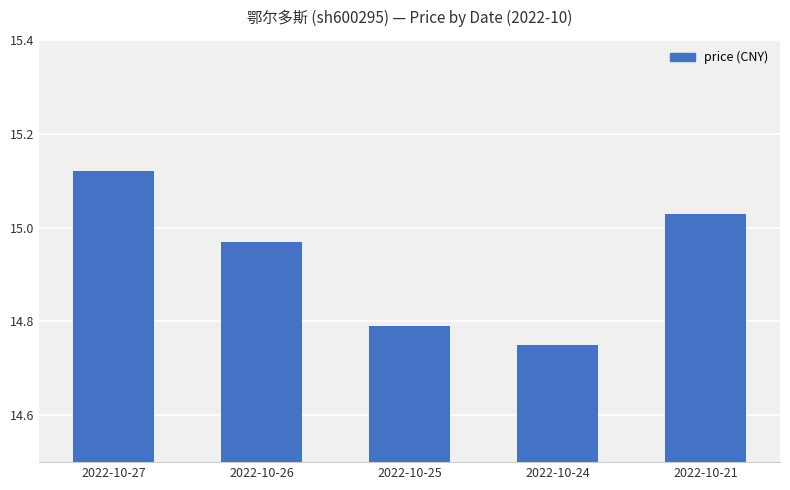

Between 2022-10-25 and 2022-10-21, which is larger?

2022-10-21